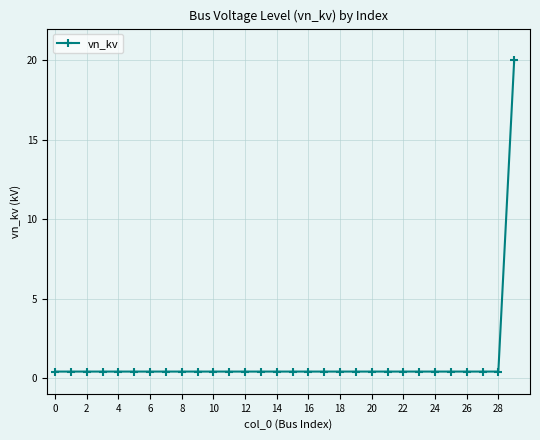

What is the maximum value shown in the chart?

20.0